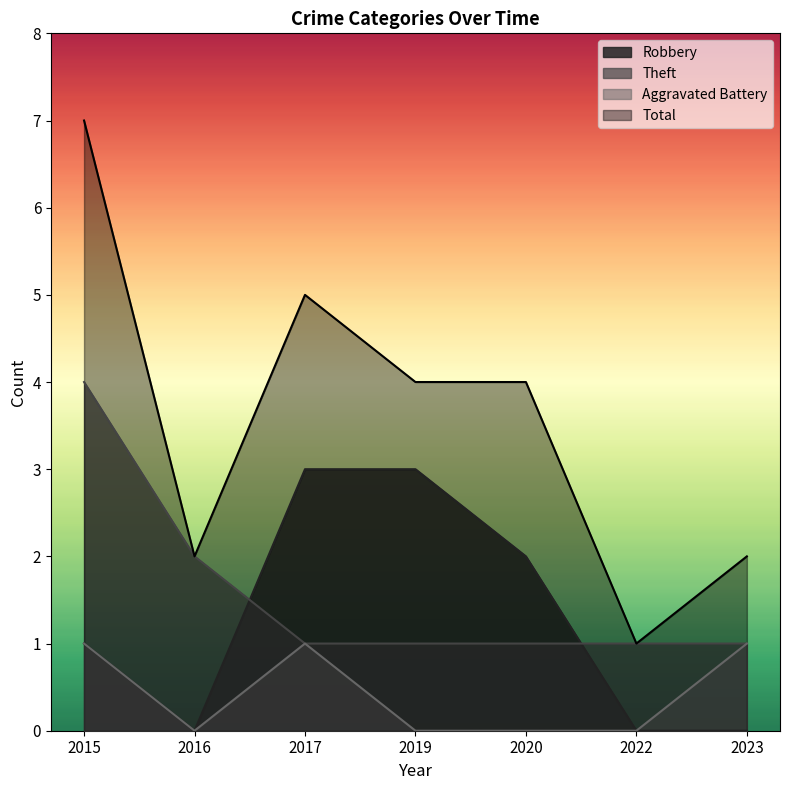

At which category does Aggravated Battery reach its first local peak?

2017